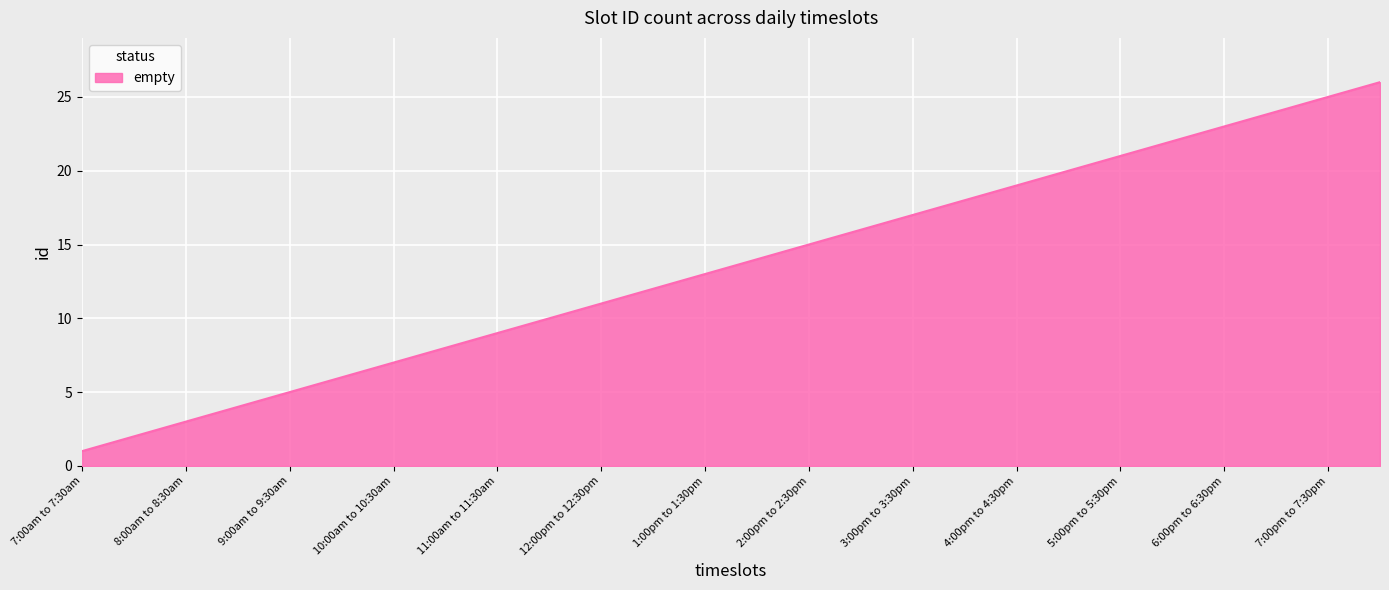

What is the maximum value shown in the chart?

26